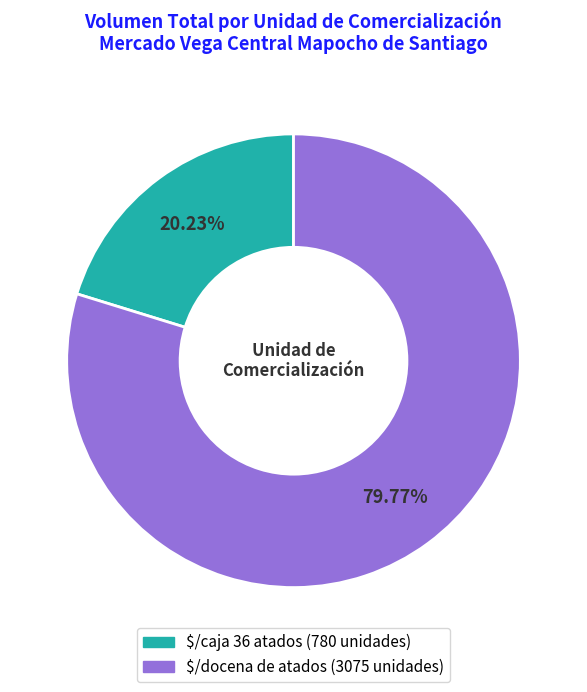

Is there any slice that represents more than half of the pie?

Yes